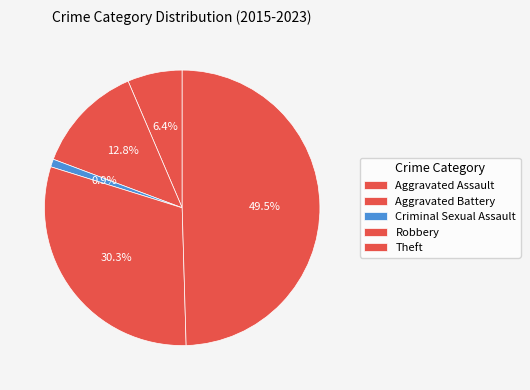

How many slices are in this pie chart?

5